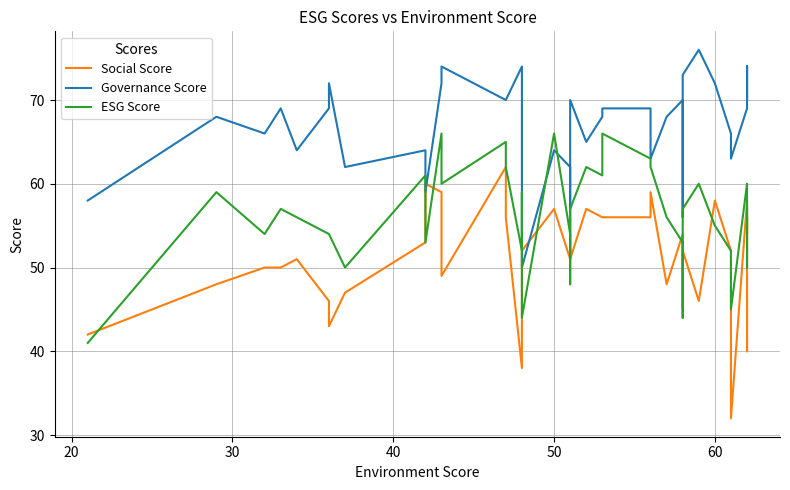

What is the difference between the maximum and minimum values in the Governance Score series?

26